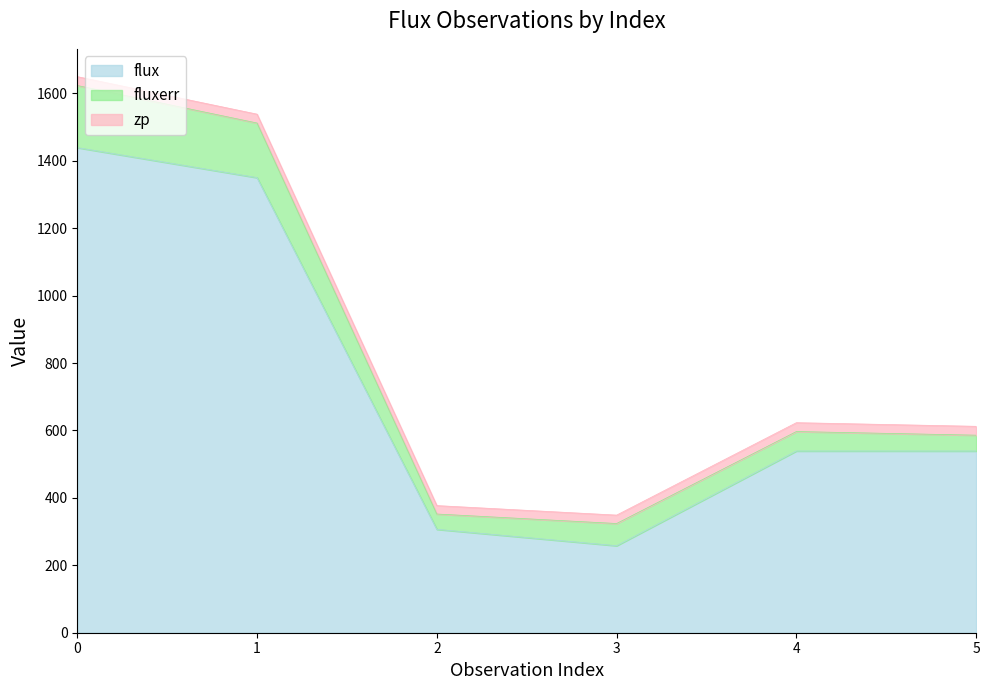

Does the chart display data point markers on the line(s)?

No